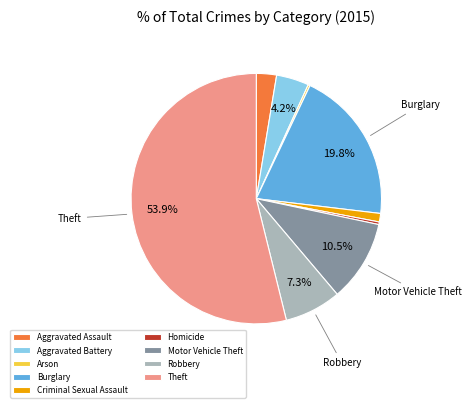

Which slice is the largest?

Theft